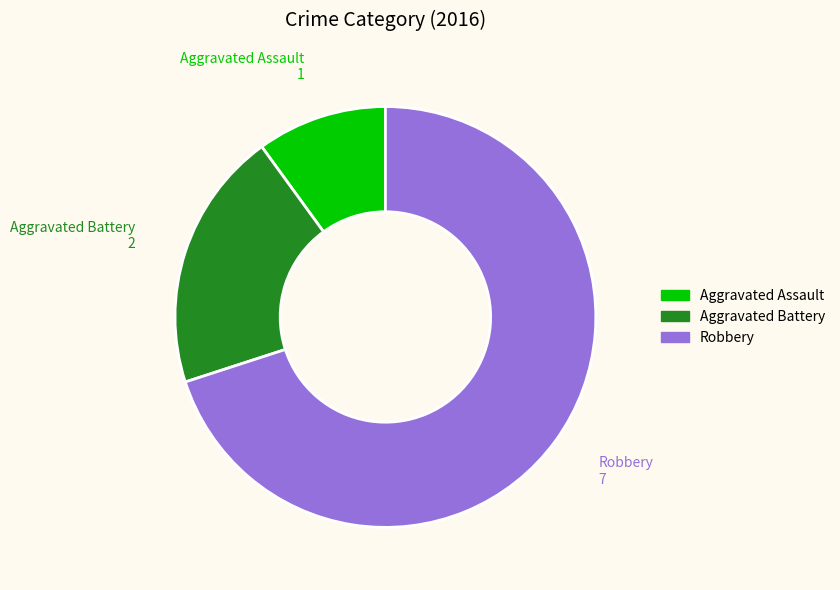

Does any single category account for the majority?

Yes